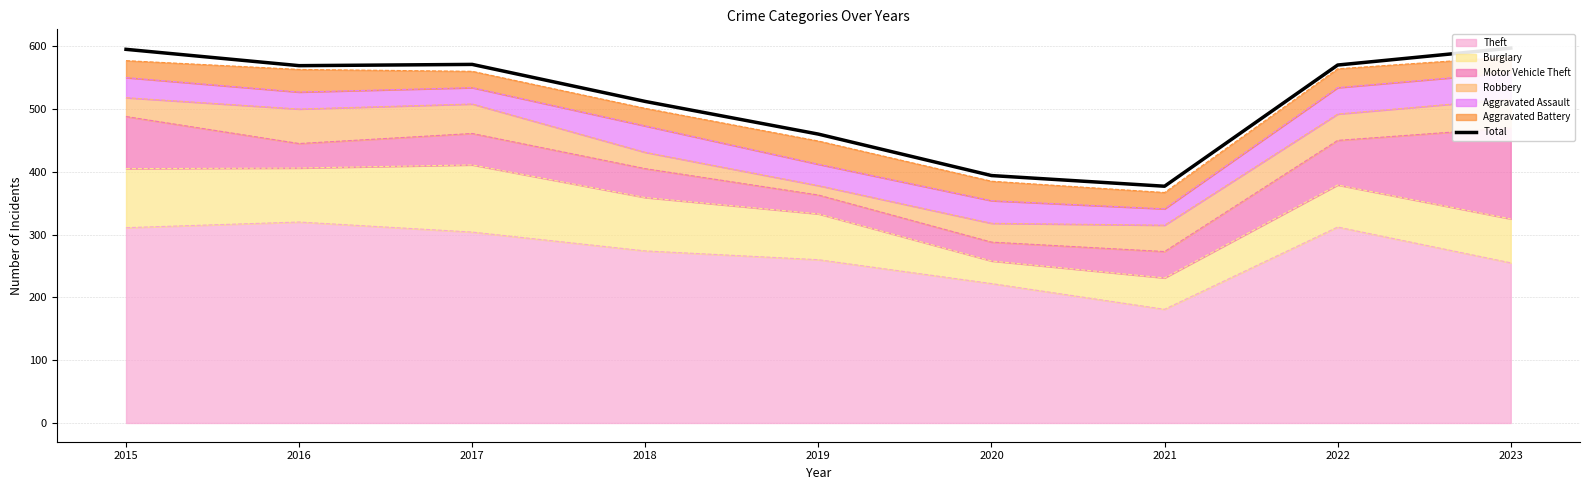

How many lines are shown in the chart?

1